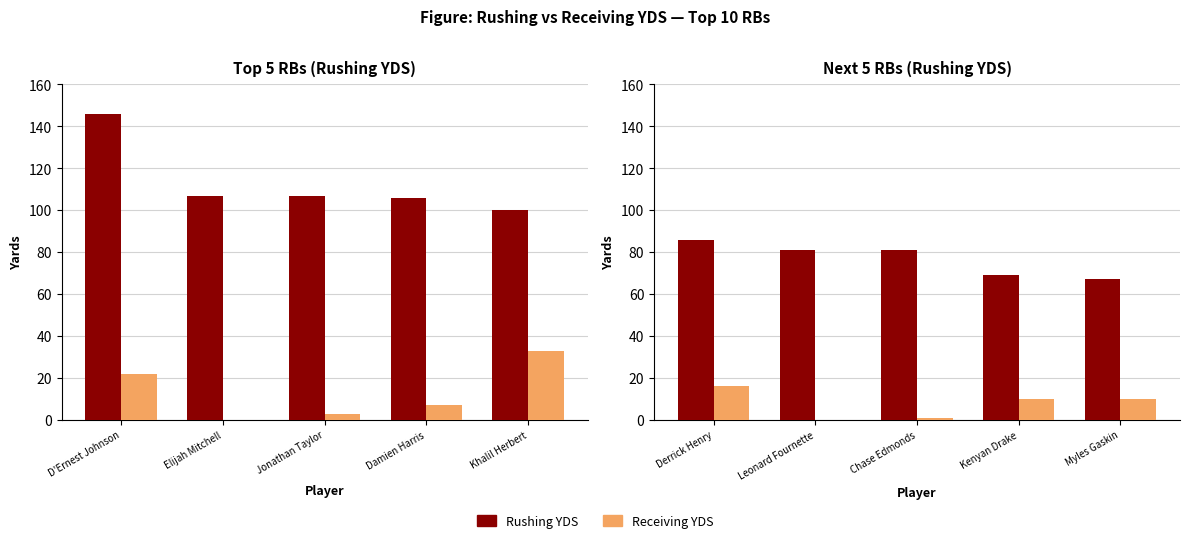

Does the chart contain stacked bars?

No